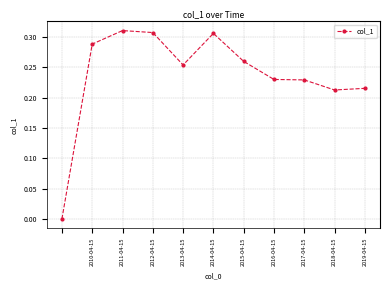

What is the sum of all values?

2.6